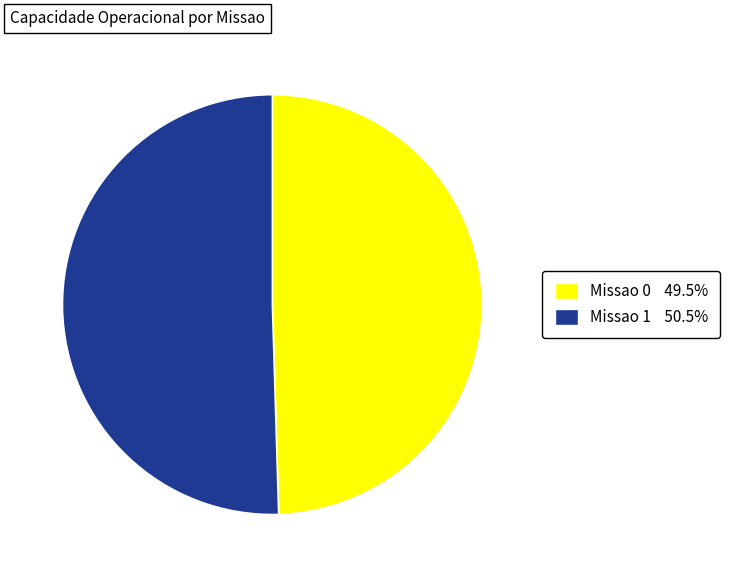

What is the largest slice in the pie chart?

Missao 1